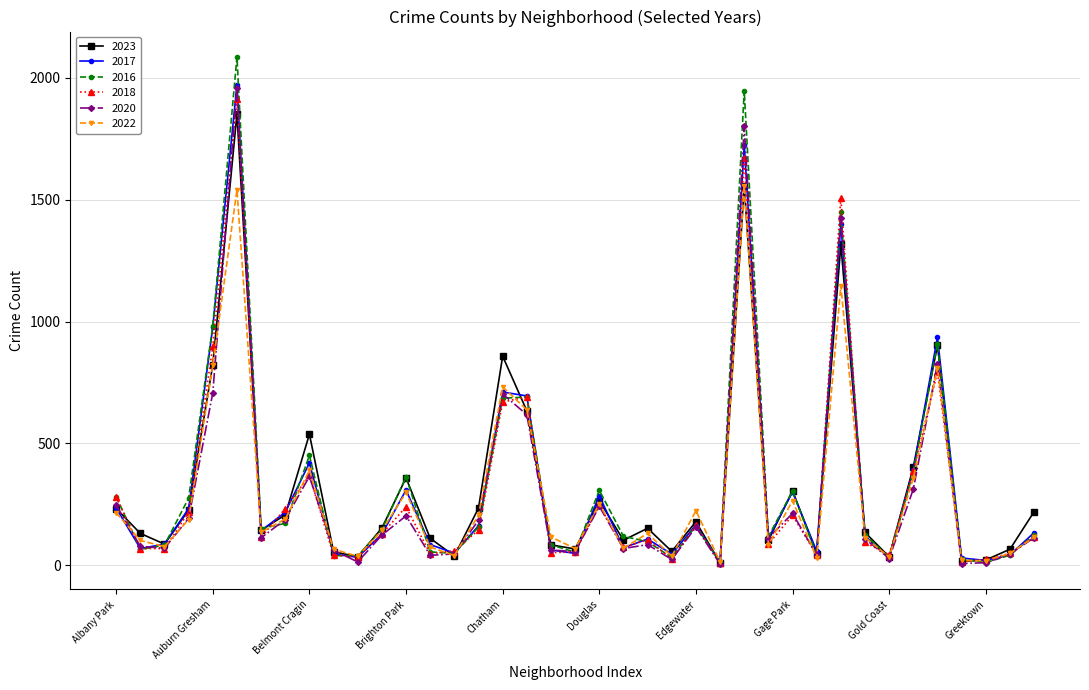

Which series has the largest range (max minus min)?

2016